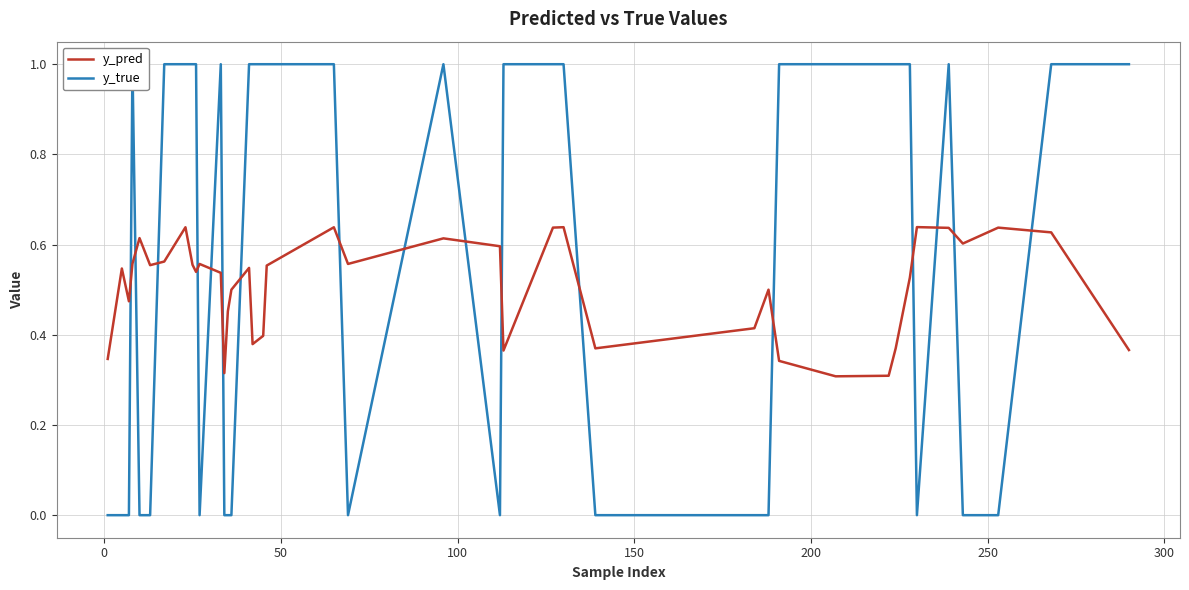

How many times do y_true and y_pred cross each other?

17